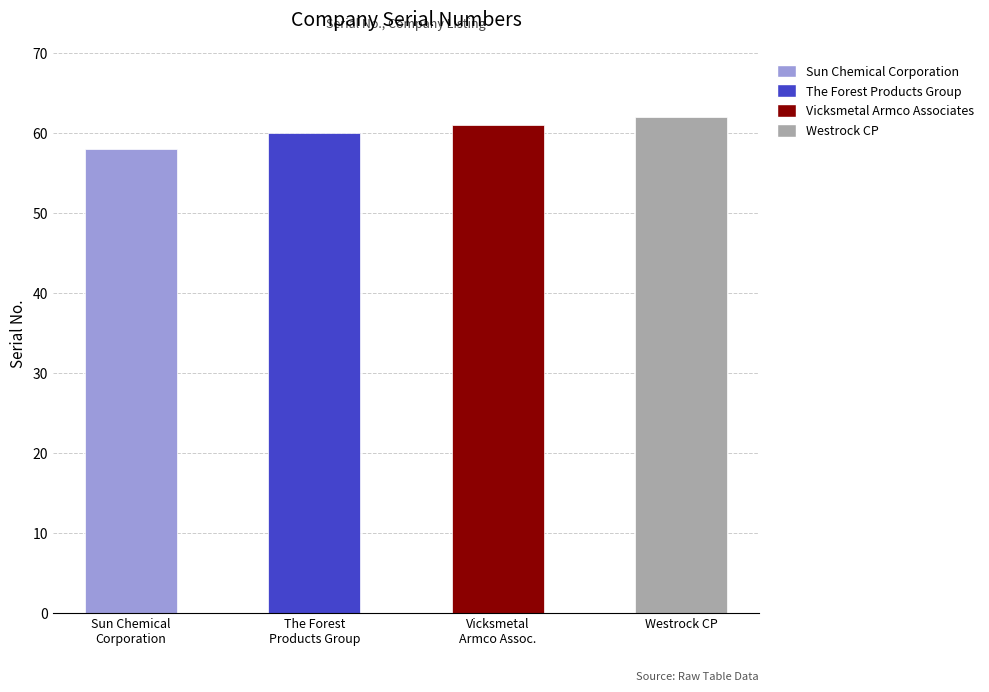

How many values are between 60 and 62?

3